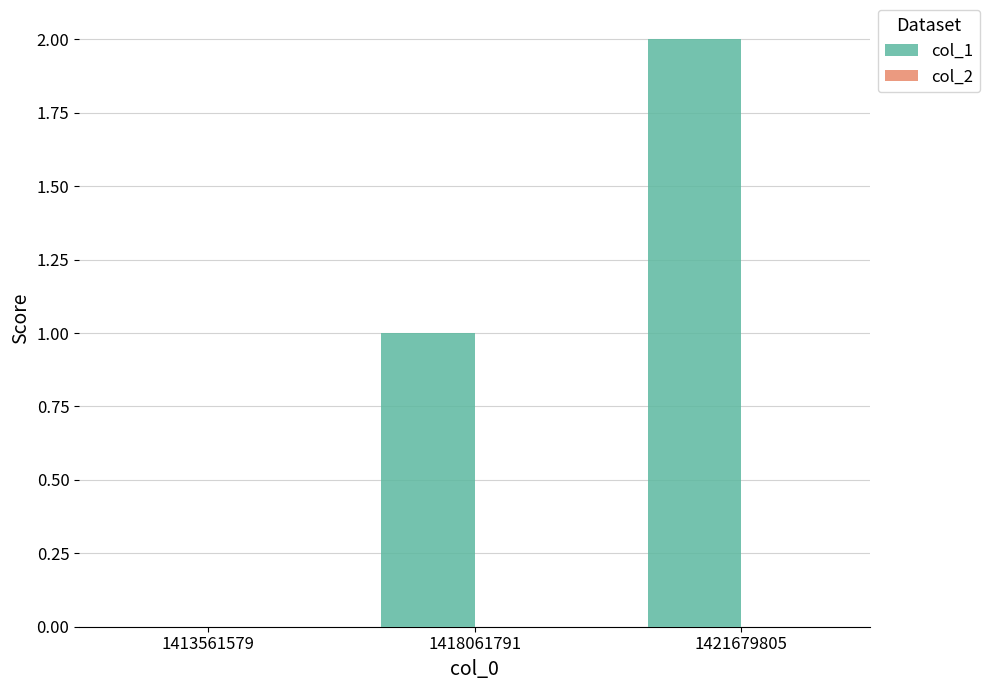

Between 1413561579 and 1418061791, which is larger?

1418061791